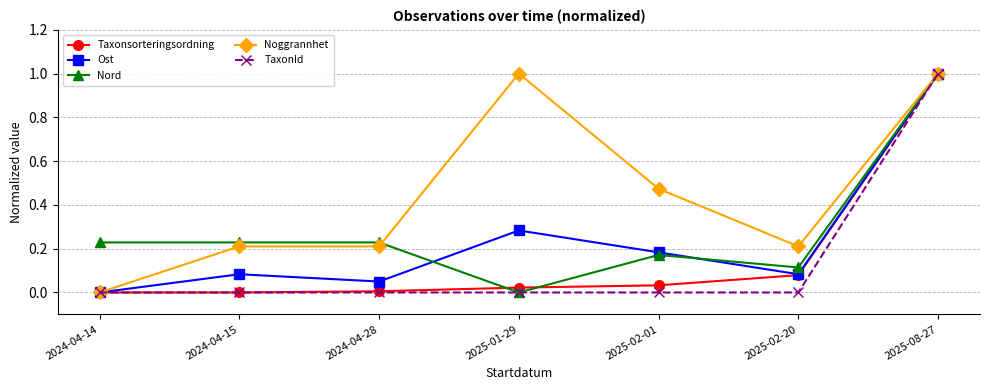

Which series has the largest total across all categories?

Noggrannhet